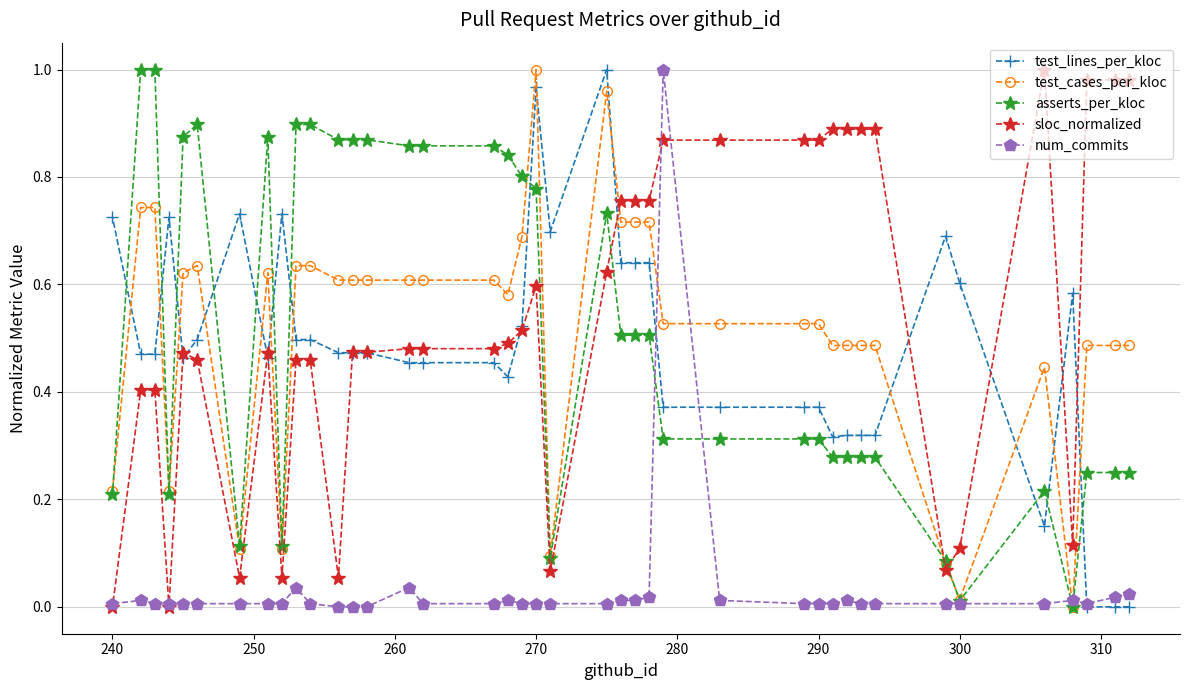

How many distinct data groups are displayed?

5